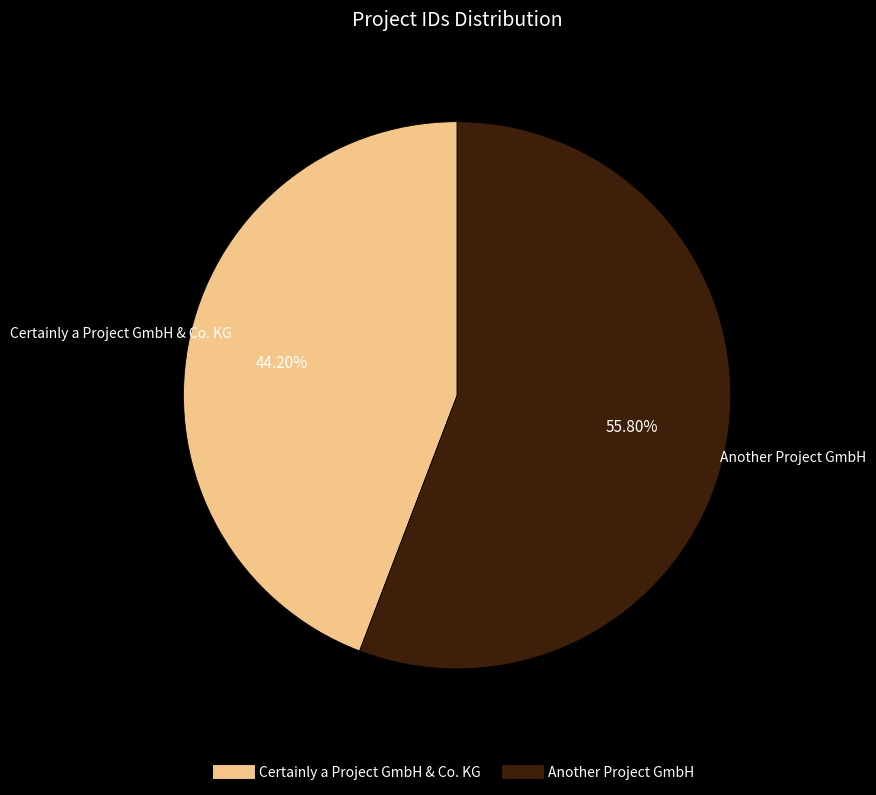

To the nearest percent, what is the difference between the largest and smallest slice percentages?

12%